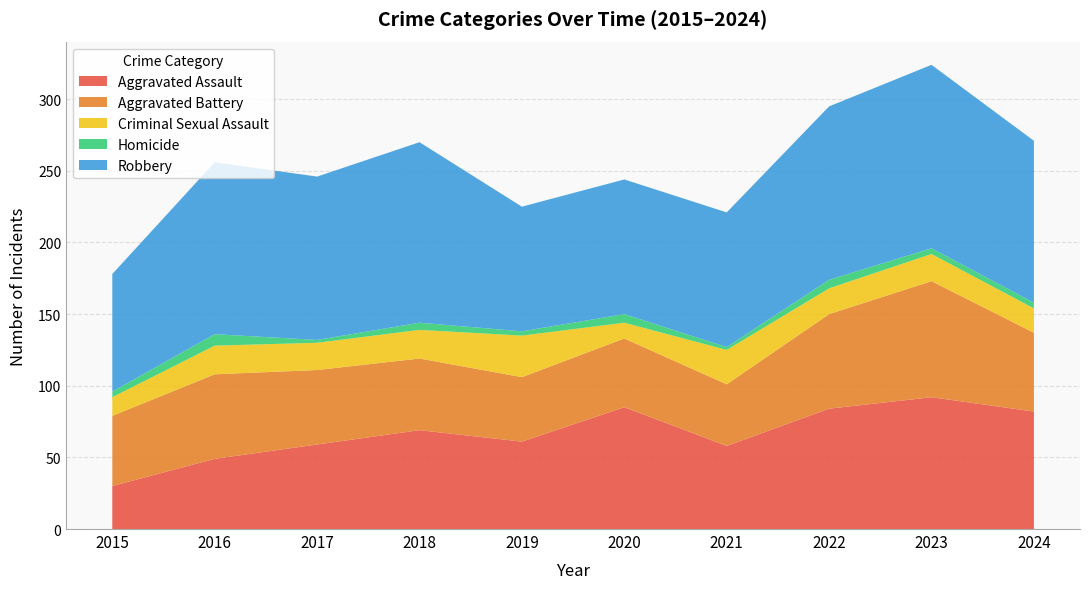

Reading left to right, extract all data points from this chart.

Aggravated Assault: 30	49	59	69	61	85	58	84	92	82
Aggravated Battery: 49	59	52	50	45	48	43	66	81	55
Criminal Sexual Assault: 13	20	19	20	29	11	24	18	19	17
Homicide: 4	8	2	5	3	6	2	6	4	4
Robbery: 82	120	114	126	87	94	94	121	128	113